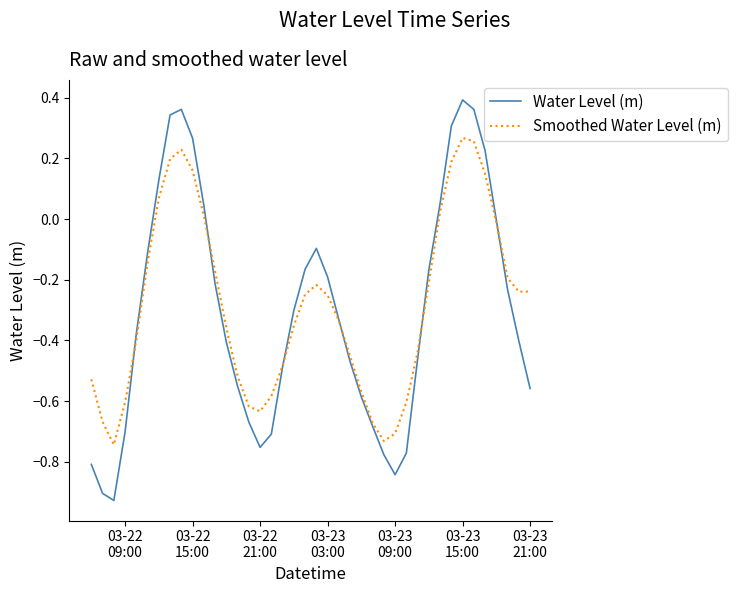

List the series in order of their peak value, lowest first.

Smoothed Water Level (m), Water Level (m)